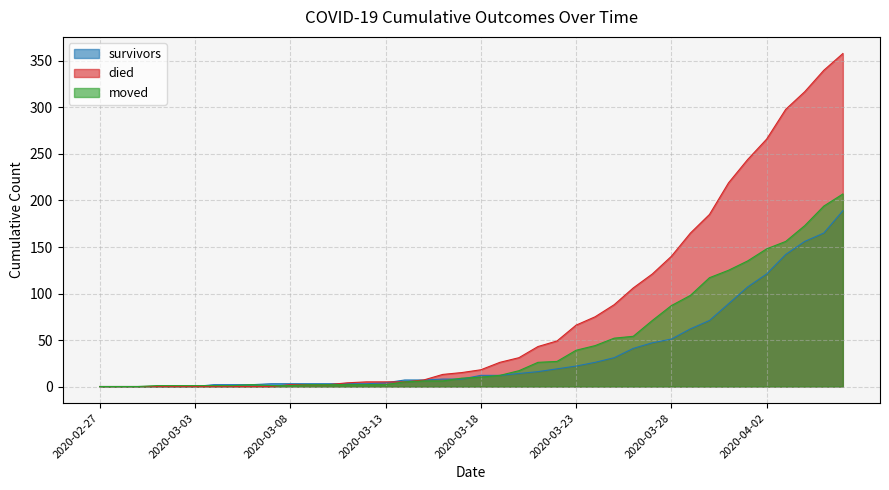

Between which two adjacent categories do survivors and moved first intersect?

2020-03-03 and 2020-03-04